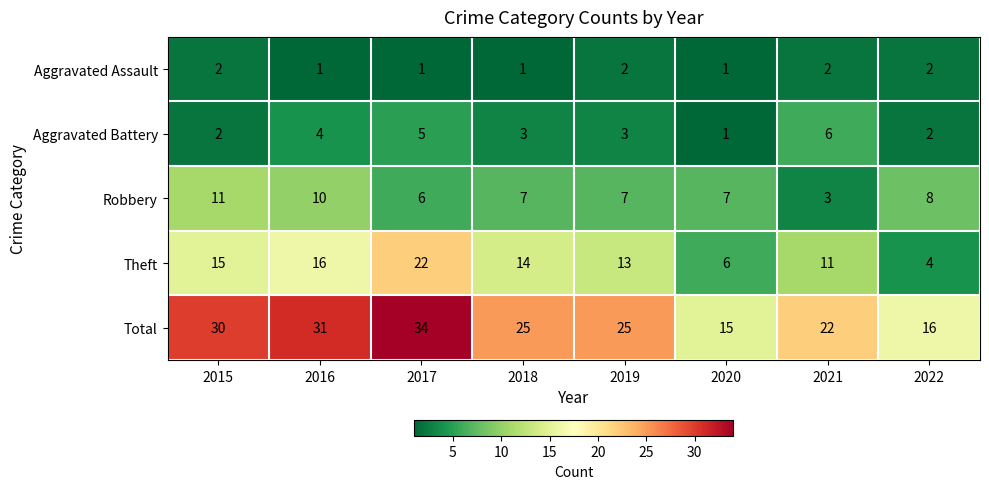

What is the greatest value displayed?

34